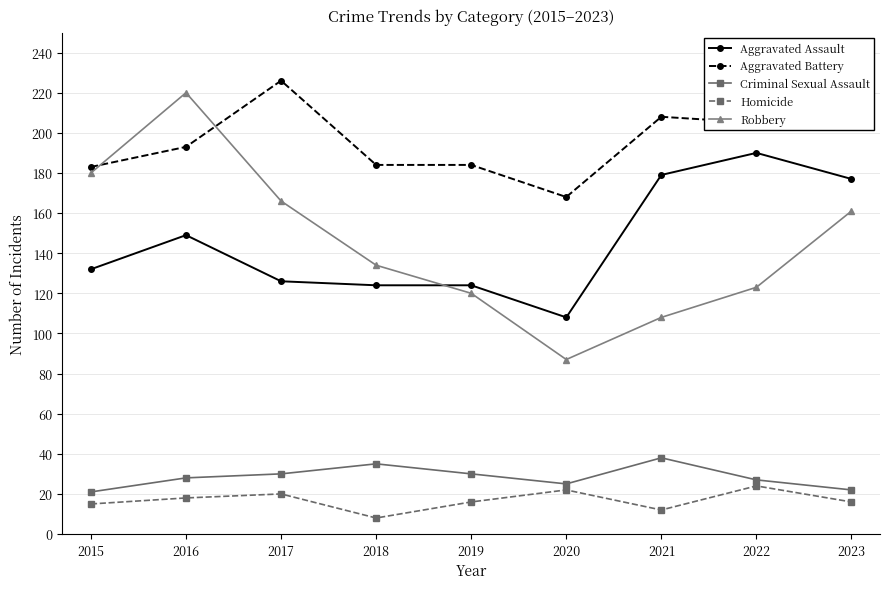

How many data points in Homicide are less than 16?

3